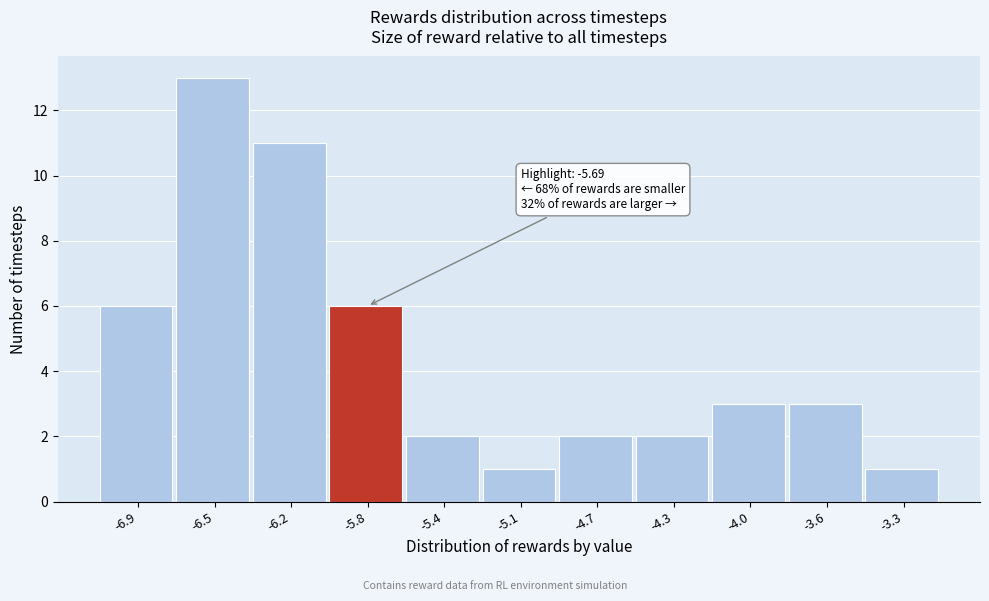

Reading left to right, what are all the values shown in this chart?

-6.9=6	-6.5=13	-6.2=11	-5.8=6	-5.4=2	-5.1=1	-4.7=2	-4.3=2	-4.0=3	-3.6=3	-3.3=1